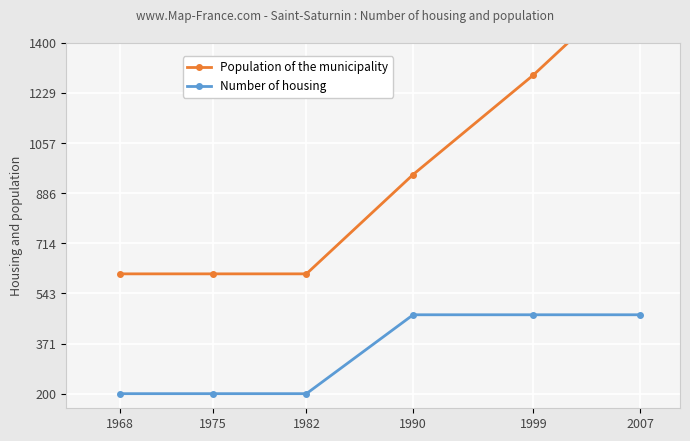

How many data points in Population of the municipality are less than 950?

3